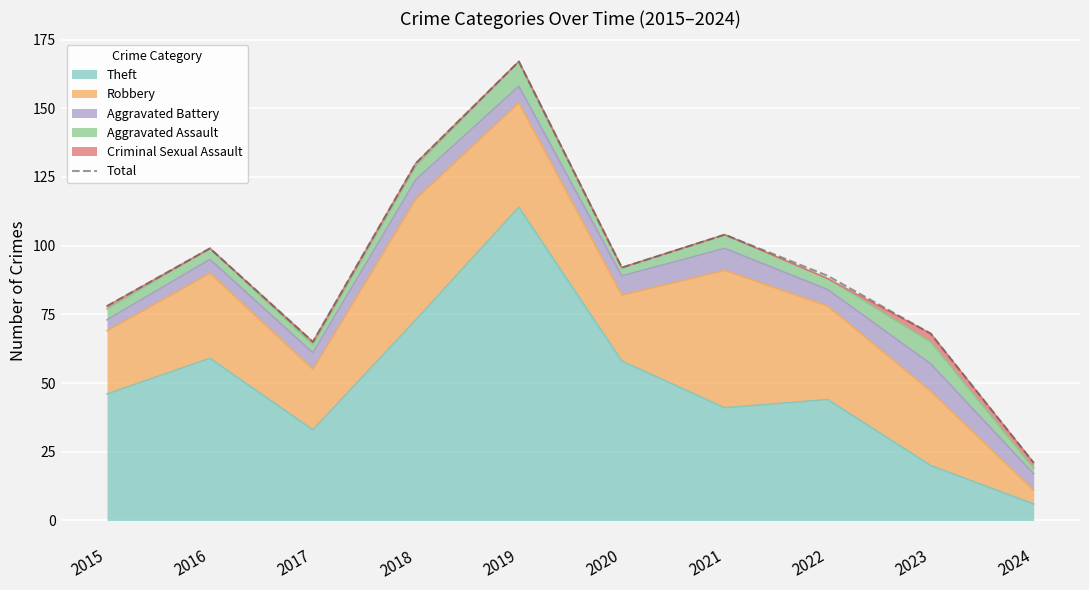

What is the value of the 5th point from the left?

167